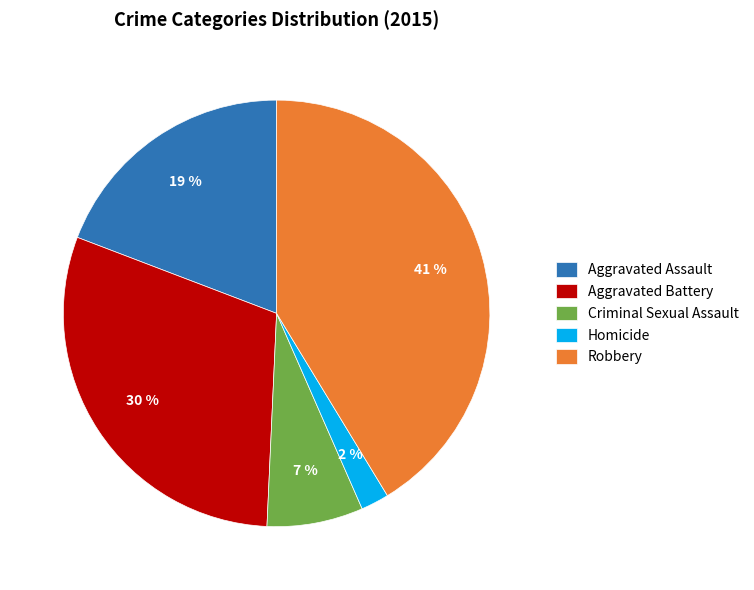

To the nearest percent, what is the combined percentage of Aggravated Assault and Homicide?

21%